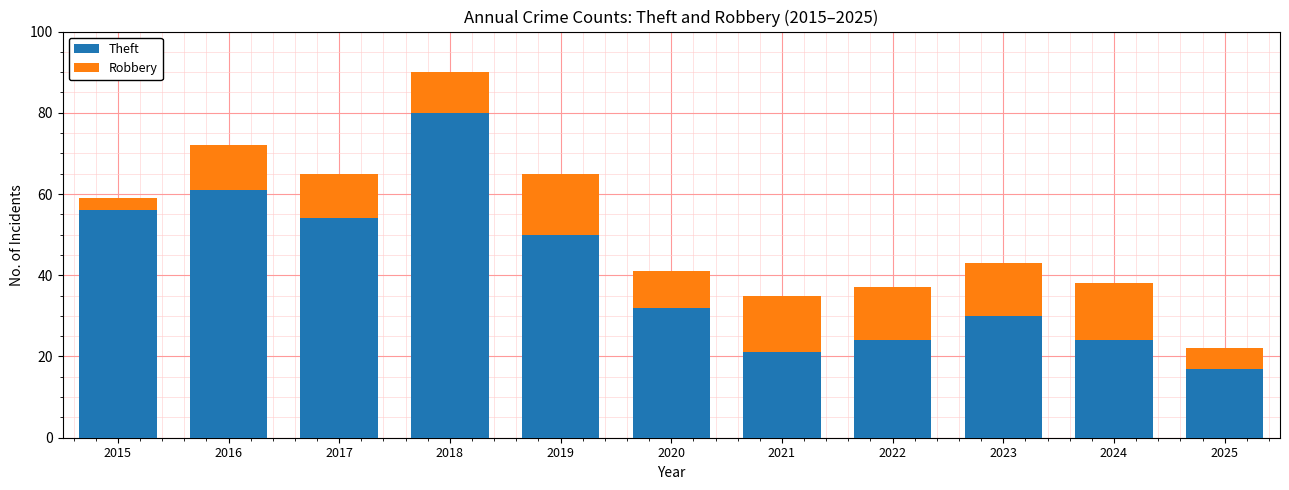

What is the minimum value for Theft?

17